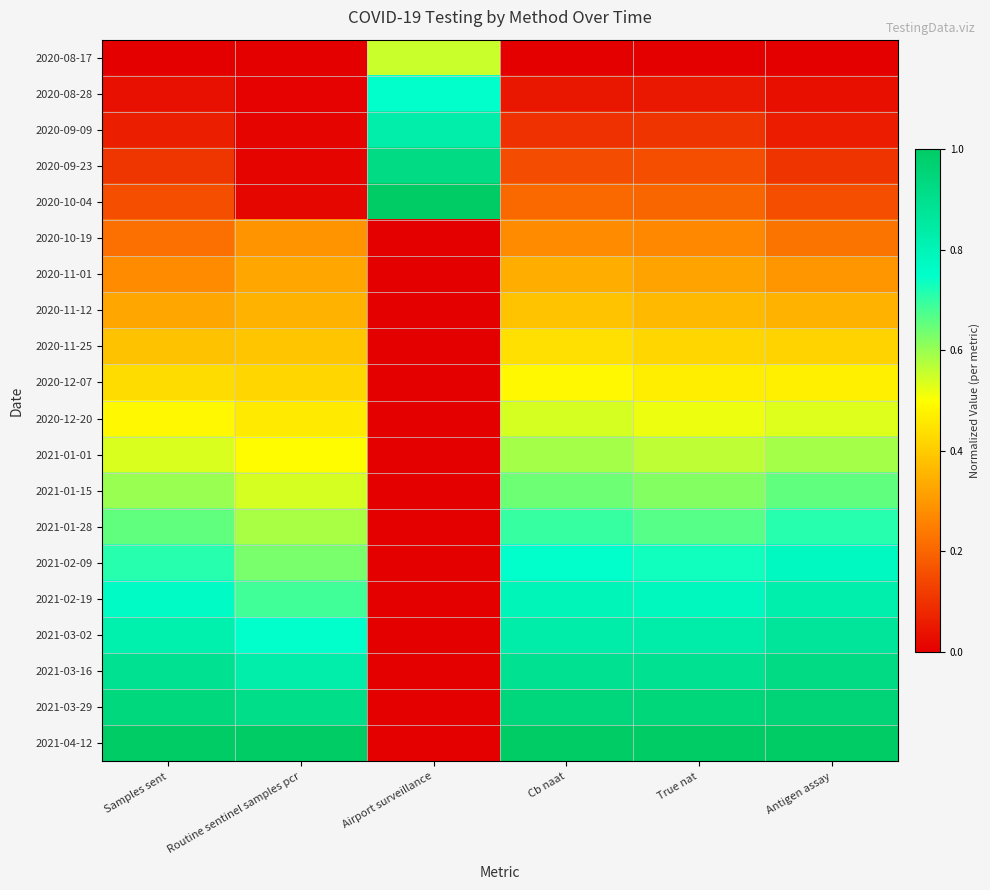

Reading left to right, list all the values displayed in this chart.

2020-08-17: Samples sent=0.0	Routine sentinel samples pcr=0.0	Airport surveillance=0.6	Cb naat=0.0	True nat=0.0	Antigen assay=0.0
2020-08-28: Samples sent=0.0	Routine sentinel samples pcr=0.0	Airport surveillance=0.7	Cb naat=0.0	True nat=0.0	Antigen assay=0.0
2020-09-09: Samples sent=0.1	Routine sentinel samples pcr=0.0	Airport surveillance=0.8	Cb naat=0.1	True nat=0.1	Antigen assay=0.1
2020-09-23: Samples sent=0.1	Routine sentinel samples pcr=0.0	Airport surveillance=0.9	Cb naat=0.2	True nat=0.2	Antigen assay=0.1
2020-10-04: Samples sent=0.2	Routine sentinel samples pcr=0.0	Airport surveillance=1.0	Cb naat=0.2	True nat=0.2	Antigen assay=0.2
2020-10-19: Samples sent=0.2	Routine sentinel samples pcr=0.3	Airport surveillance=0.0	Cb naat=0.3	True nat=0.3	Antigen assay=0.2
2020-11-01: Samples sent=0.3	Routine sentinel samples pcr=0.3	Airport surveillance=0.0	Cb naat=0.3	True nat=0.3	Antigen assay=0.3
2020-11-12: Samples sent=0.3	Routine sentinel samples pcr=0.4	Airport surveillance=0.0	Cb naat=0.4	True nat=0.4	Antigen assay=0.3
2020-11-25: Samples sent=0.4	Routine sentinel samples pcr=0.4	Airport surveillance=0.0	Cb naat=0.4	True nat=0.4	Antigen assay=0.4
2020-12-07: Samples sent=0.4	Routine sentinel samples pcr=0.4	Airport surveillance=0.0	Cb naat=0.5	True nat=0.5	Antigen assay=0.5
2020-12-20: Samples sent=0.5	Routine sentinel samples pcr=0.5	Airport surveillance=0.0	Cb naat=0.5	True nat=0.5	Antigen assay=0.5
2021-01-01: Samples sent=0.5	Routine sentinel samples pcr=0.5	Airport surveillance=0.0	Cb naat=0.6	True nat=0.6	Antigen assay=0.6
2021-01-15: Samples sent=0.6	Routine sentinel samples pcr=0.5	Airport surveillance=0.0	Cb naat=0.6	True nat=0.6	Antigen assay=0.7
2021-01-28: Samples sent=0.7	Routine sentinel samples pcr=0.6	Airport surveillance=0.0	Cb naat=0.7	True nat=0.7	Antigen assay=0.7
2021-02-09: Samples sent=0.7	Routine sentinel samples pcr=0.6	Airport surveillance=0.0	Cb naat=0.7	True nat=0.7	Antigen assay=0.8
2021-02-19: Samples sent=0.8	Routine sentinel samples pcr=0.7	Airport surveillance=0.0	Cb naat=0.8	True nat=0.8	Antigen assay=0.8
2021-03-02: Samples sent=0.8	Routine sentinel samples pcr=0.7	Airport surveillance=0.0	Cb naat=0.8	True nat=0.8	Antigen assay=0.9
2021-03-16: Samples sent=0.9	Routine sentinel samples pcr=0.8	Airport surveillance=0.0	Cb naat=0.9	True nat=0.9	Antigen assay=0.9
2021-03-29: Samples sent=0.9	Routine sentinel samples pcr=0.9	Airport surveillance=0.0	Cb naat=0.9	True nat=0.9	Antigen assay=1.0
2021-04-12: Samples sent=1.0	Routine sentinel samples pcr=1.0	Airport surveillance=0.0	Cb naat=1.0	True nat=1.0	Antigen assay=1.0